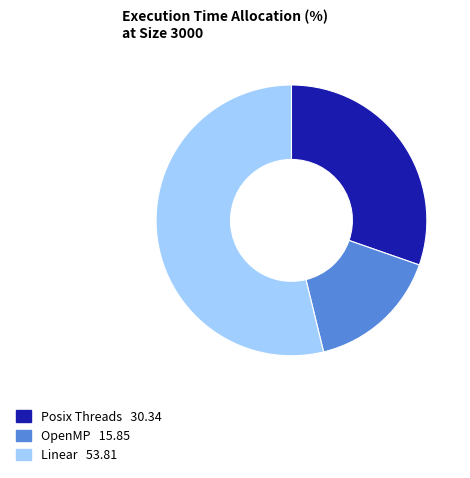

Is the sum of Linear and OpenMP greater than half?

Yes